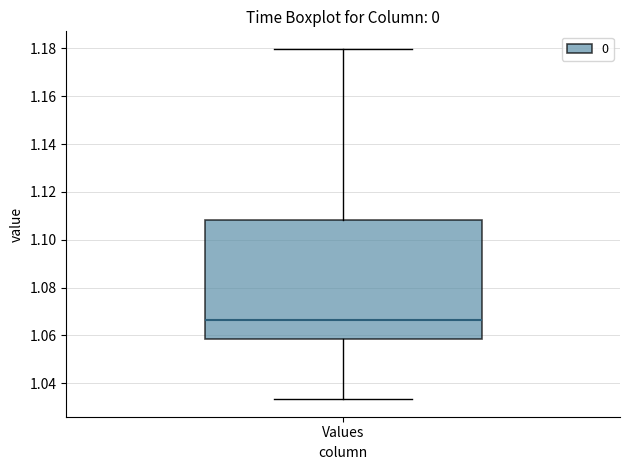

Where is the upper edge of the box for Values on the y-axis? The values are not printed on the chart, so give them approximately, as read against the axis.

1.108